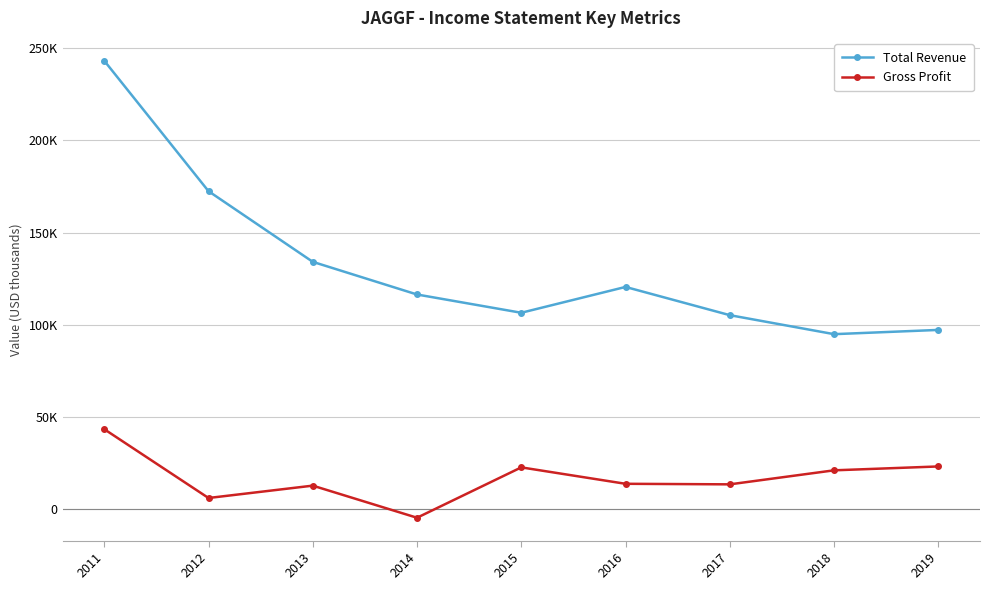

What is the value of the Gross Profit point at the 7th from the left?

13500